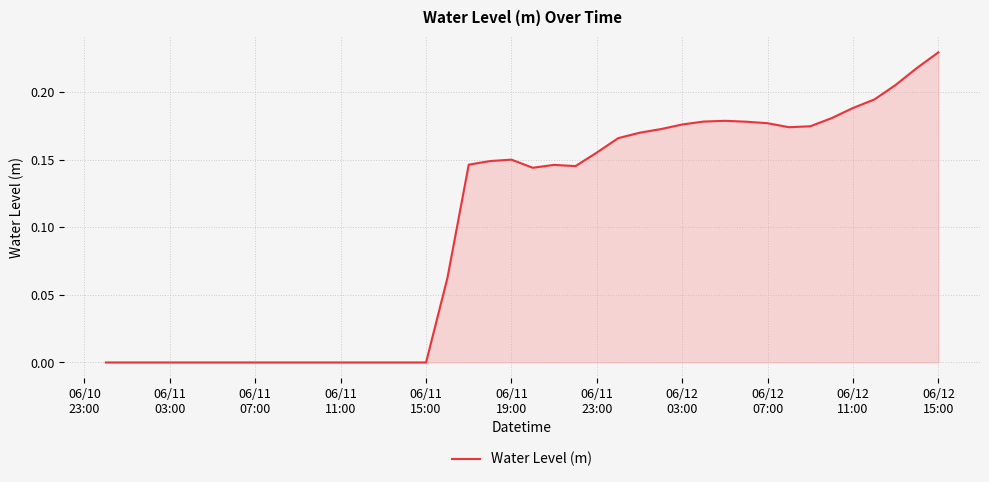

How many lines are shown in the chart?

1